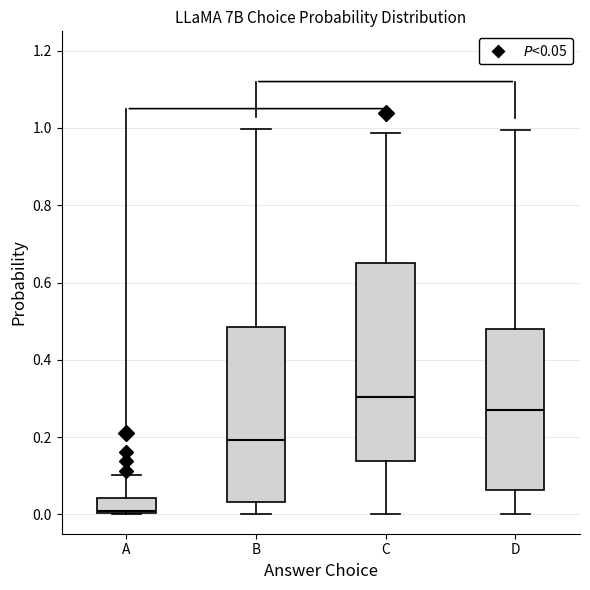

Where is the lower edge of the box for A on the y-axis? The values are not printed on the chart, so give them approximately, as read against the axis.

0.00